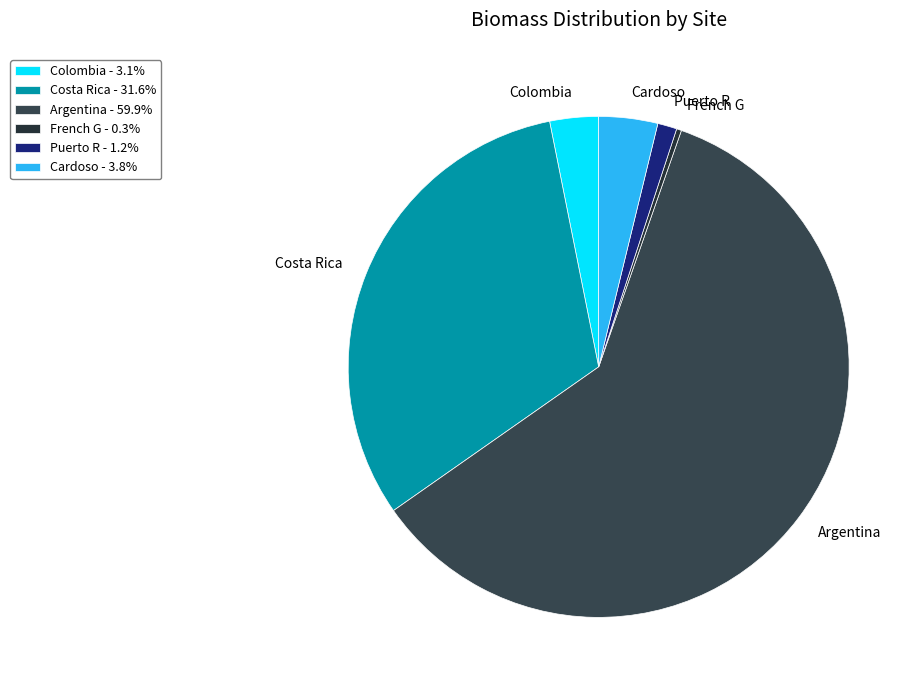

How many slices are in this pie chart?

6